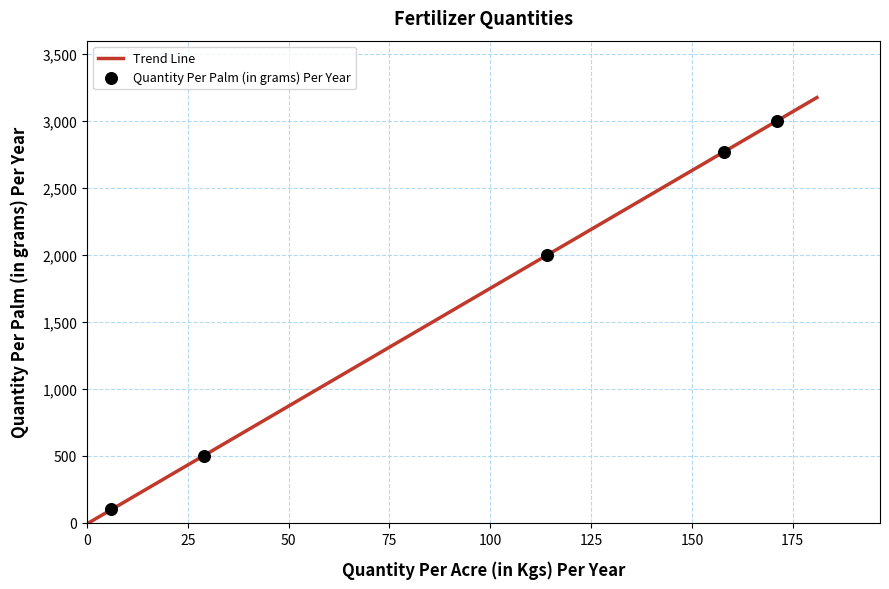

Approximately how many times larger is the value at 114 compared to 6?

20.0